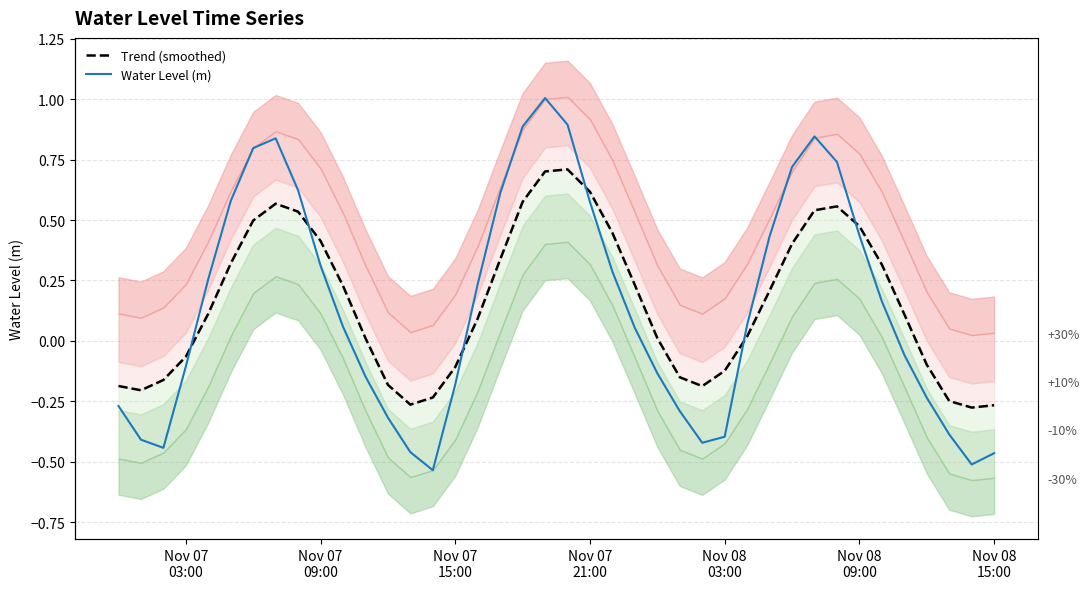

How many lines are shown in the chart?

2